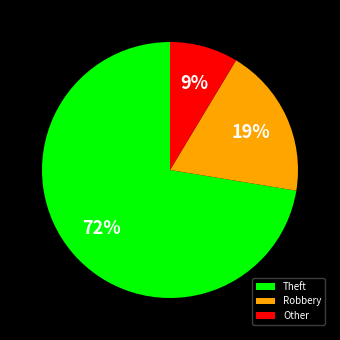

Between Theft and Other, which is larger?

Theft